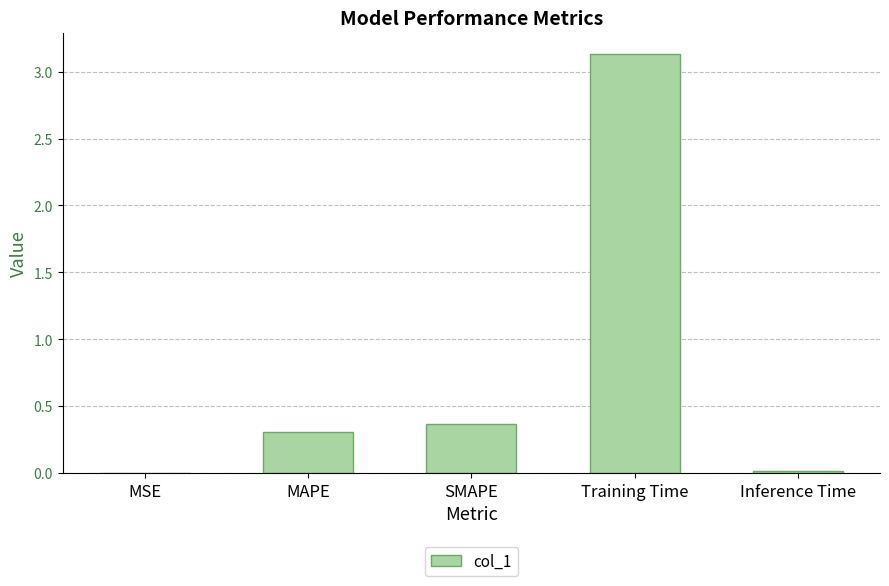

What is the change in value from Training Time to Inference Time?

-3.1